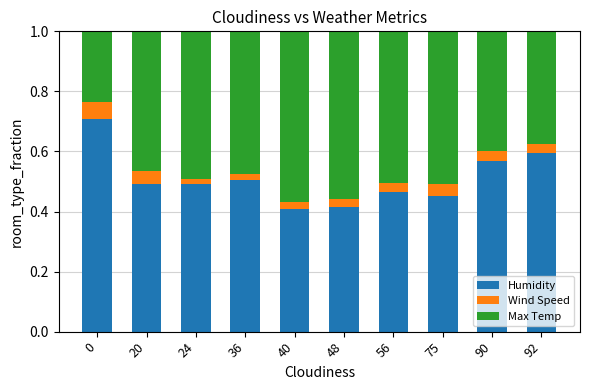

What is the sum of all Humidity values?

5.1